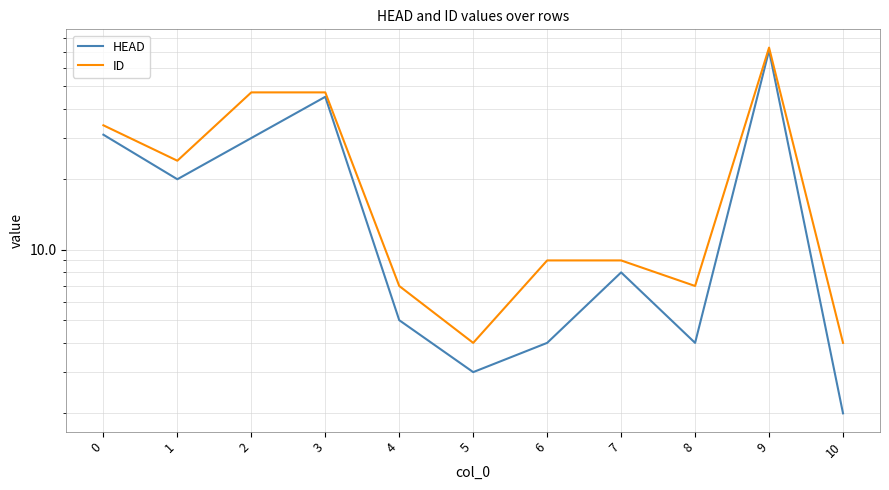

In ID, how many points are higher than both neighbors (excluding endpoints)?

1